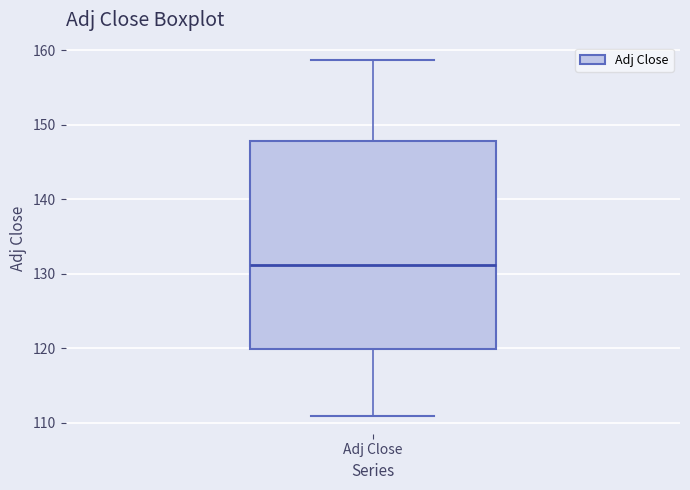

Where is the lower edge of the box for Adj Close on the y-axis? The values are not printed on the chart, so give them approximately, as read against the axis.

120